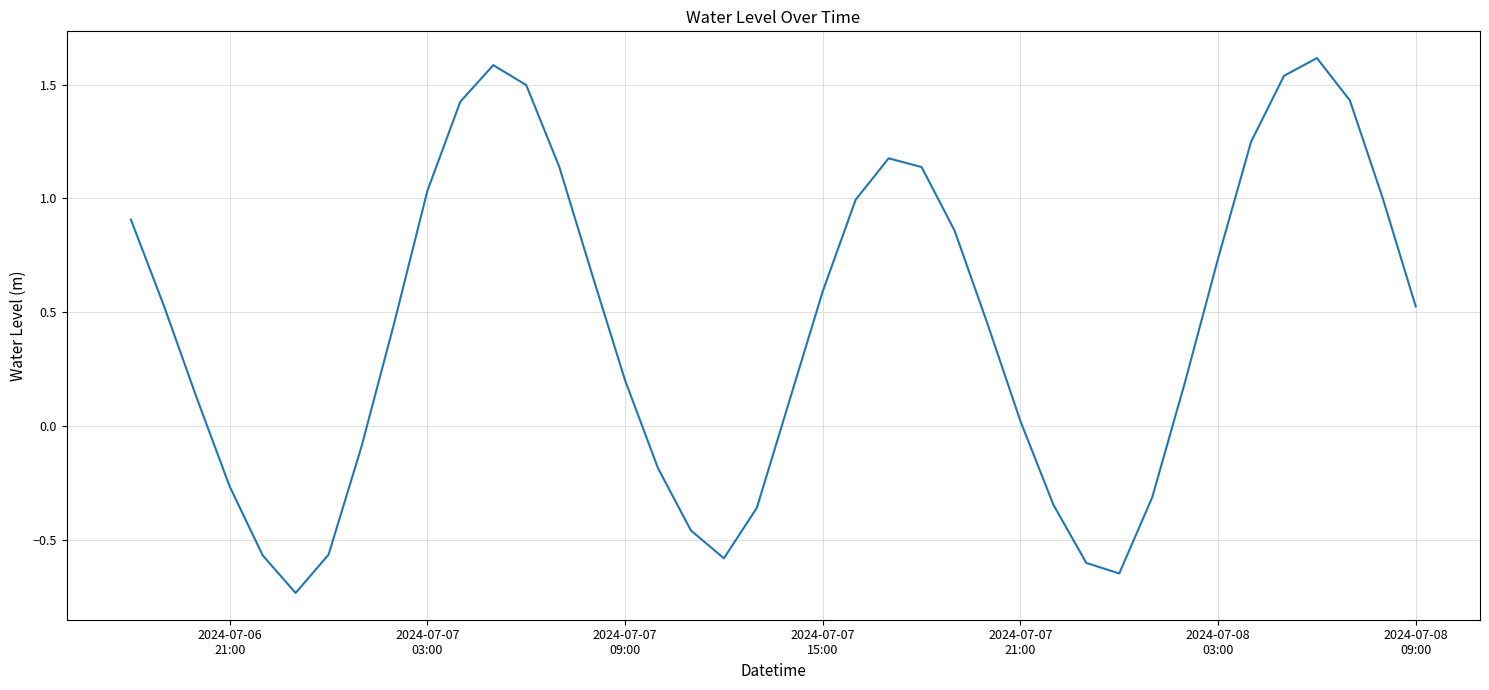

What is the difference between the maximum and minimum values?

2.3